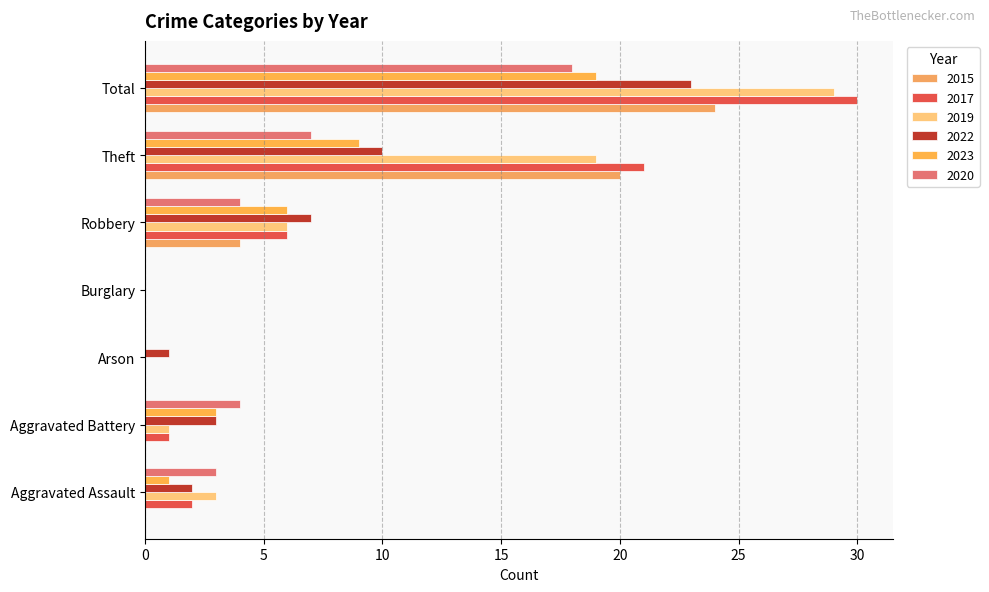

How many positive values does the 2022 series have?

6